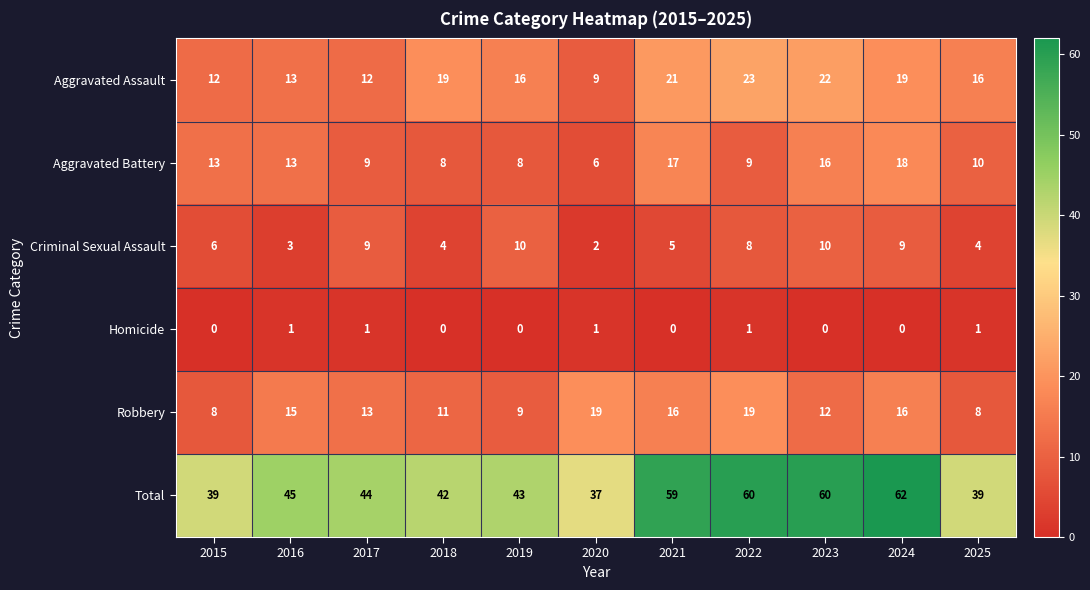

Which series has the largest range (max minus min)?

Total